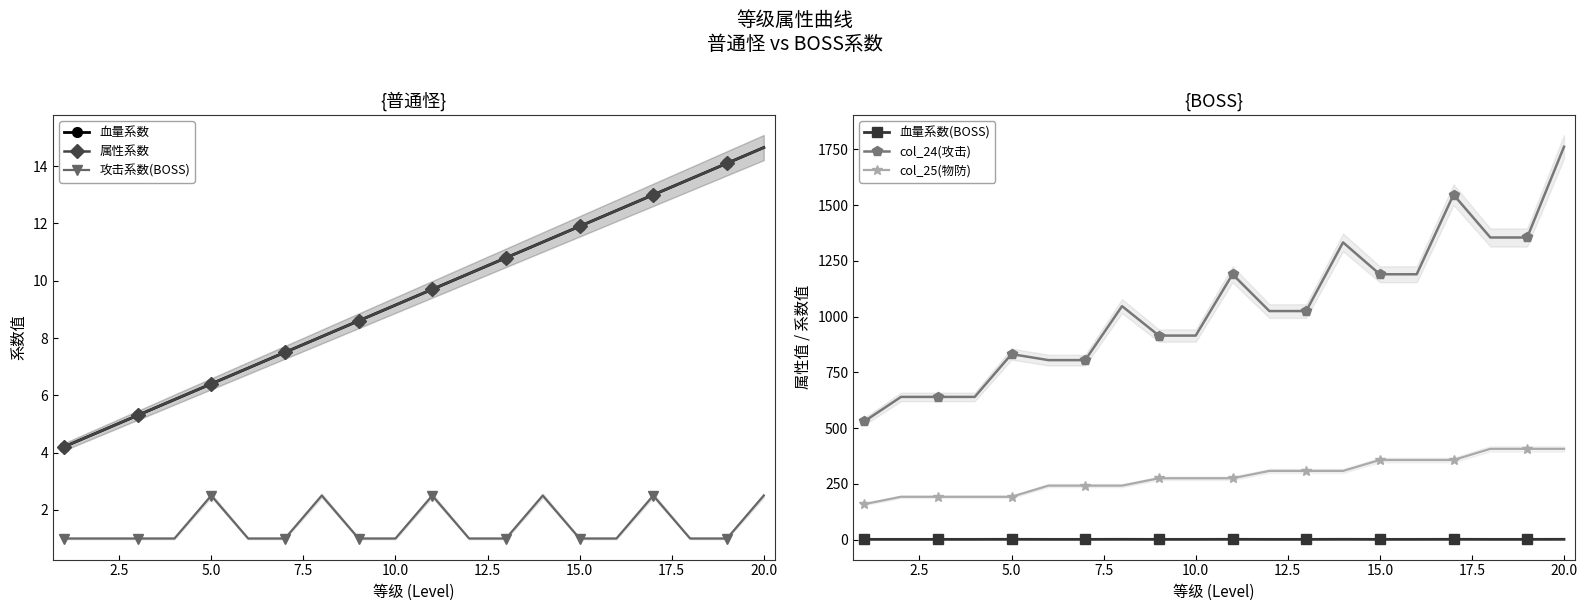

True or false: col_24(攻击) and 属性系数 intersect in this chart.

False